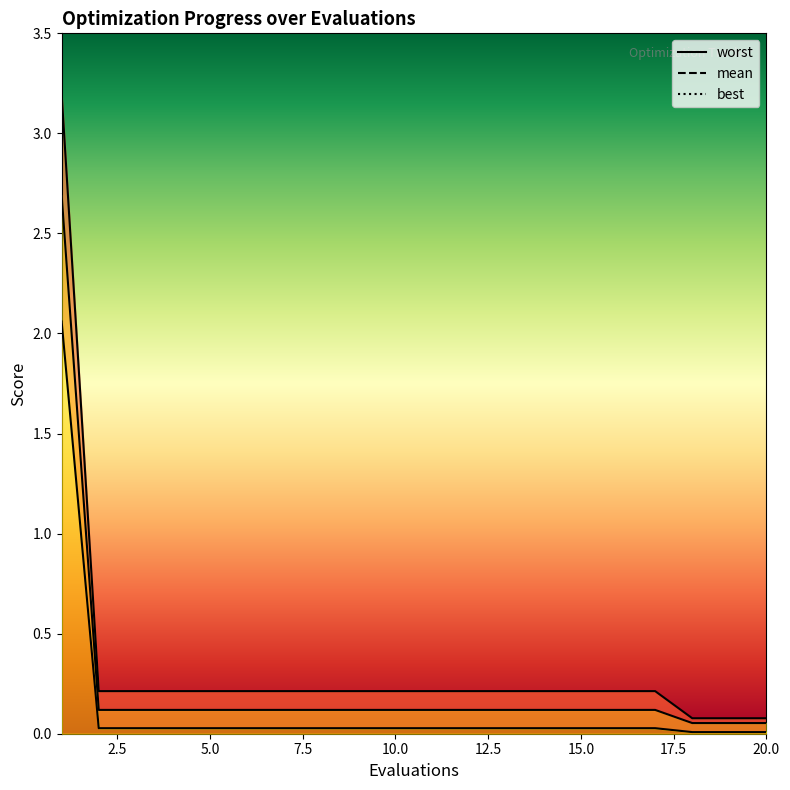

The value of best at 8 is 0.0. True or false?

True